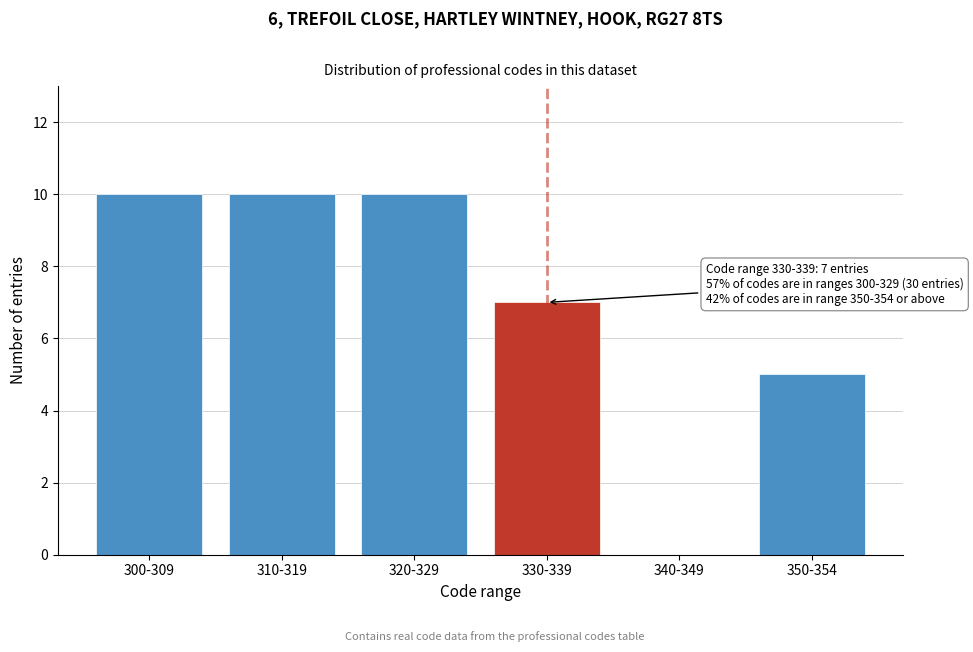

Reading right to left, extract all data points from this chart.

350-354=5	340-349=0	330-339=7	320-329=10	310-319=10	300-309=10